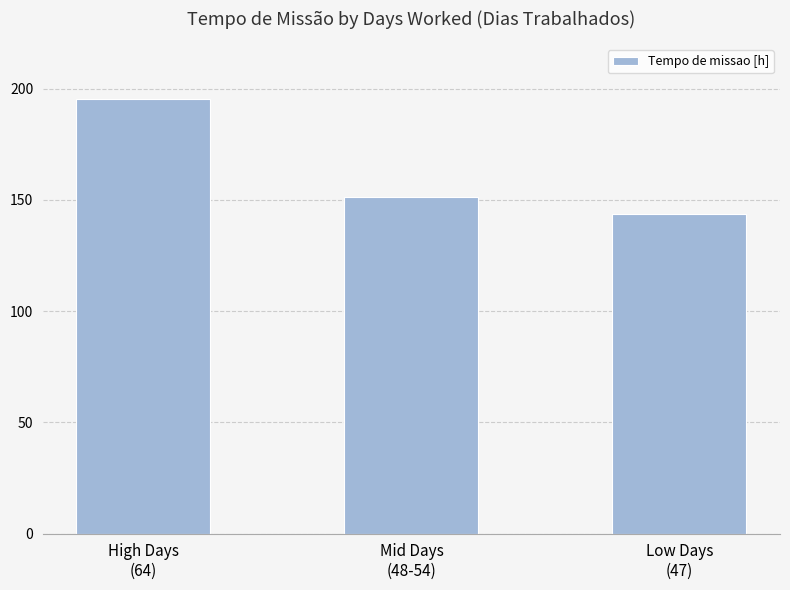

Does the chart contain any negative values?

No